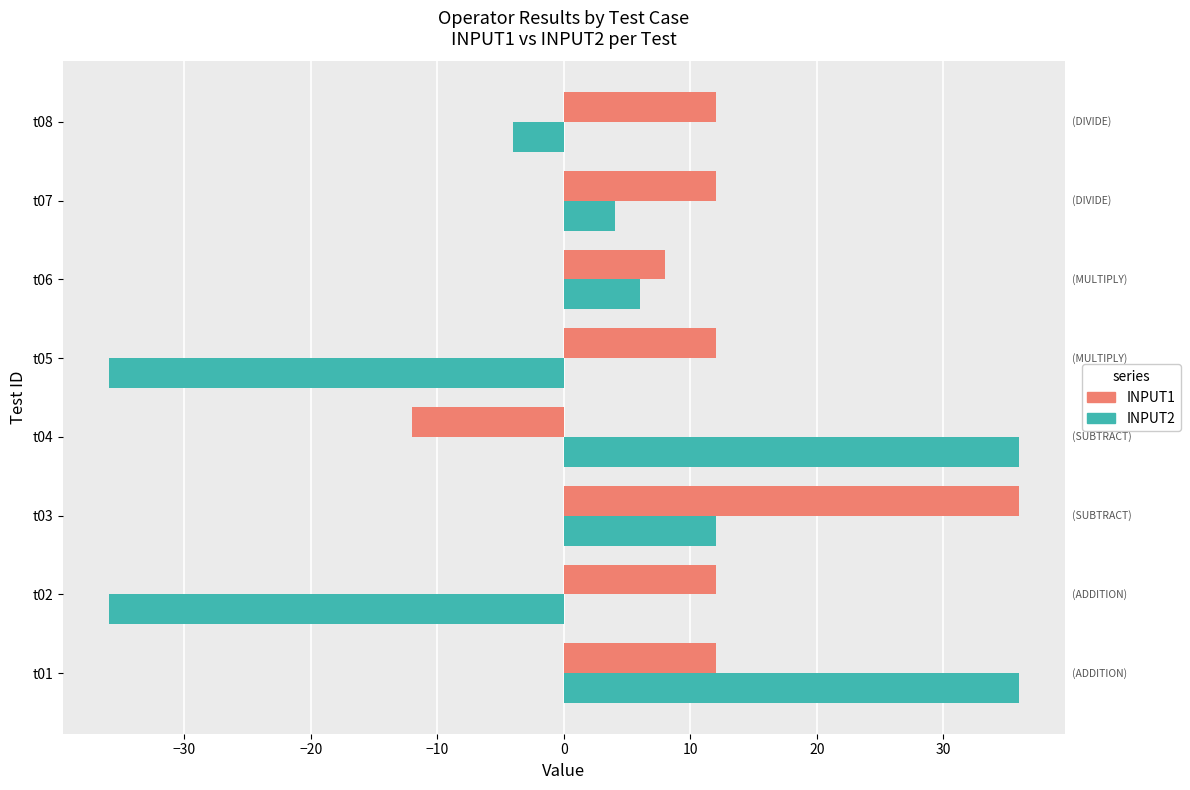

List the series in order of their overall mean, lowest first.

INPUT2, INPUT1